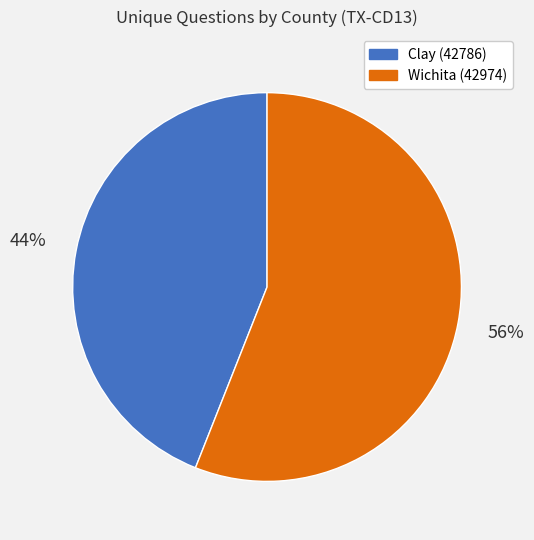

Is the sum of Wichita (42974) and Clay (42786) greater than half?

Yes